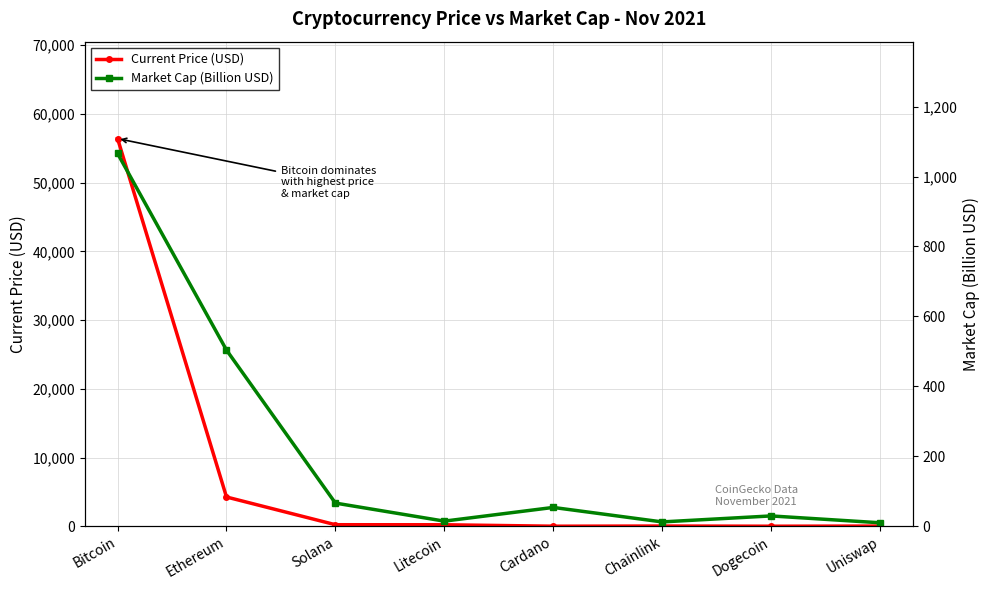

How many intersections are there between Market Cap (Billion USD) and Current Price (USD)?

4